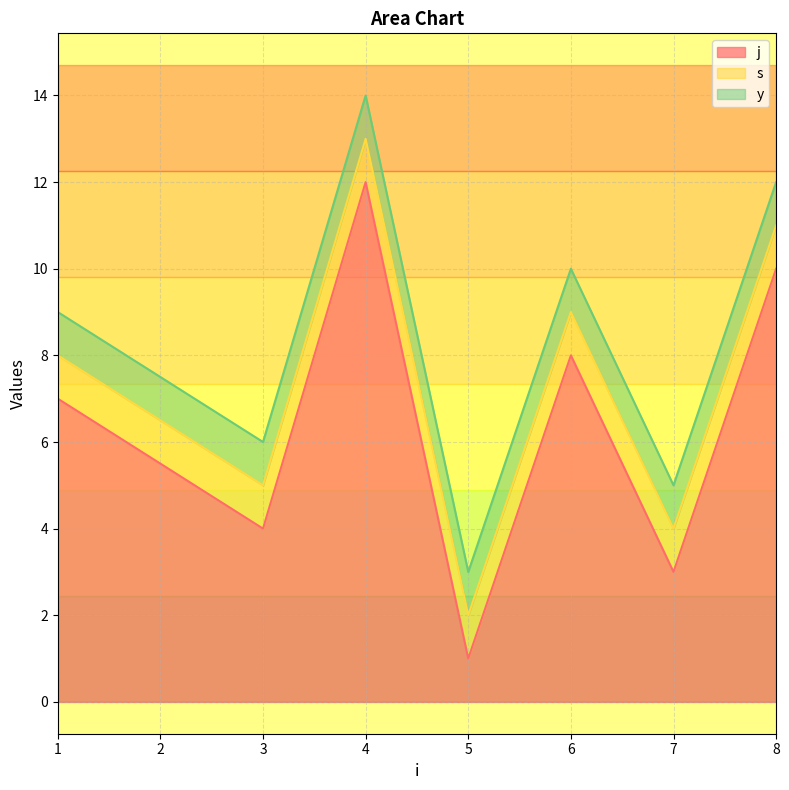

At which label is s closest to 1?

1